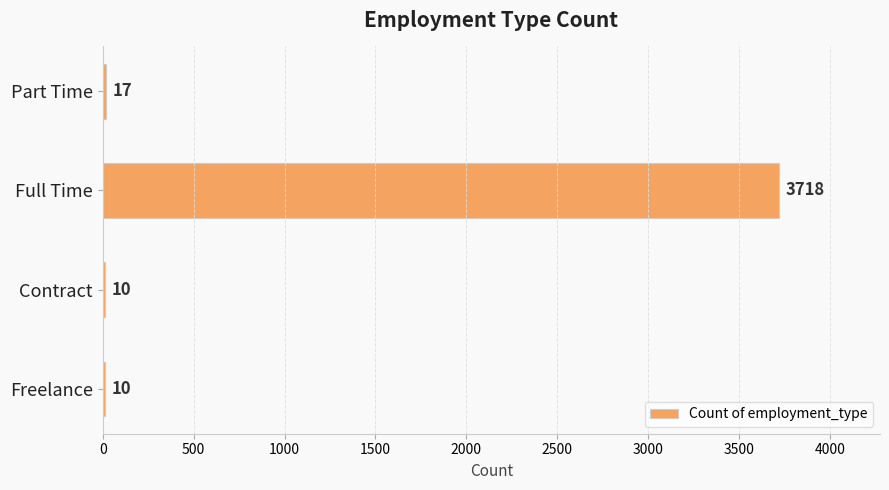

Is it true that the value at Part Time is 17?

True